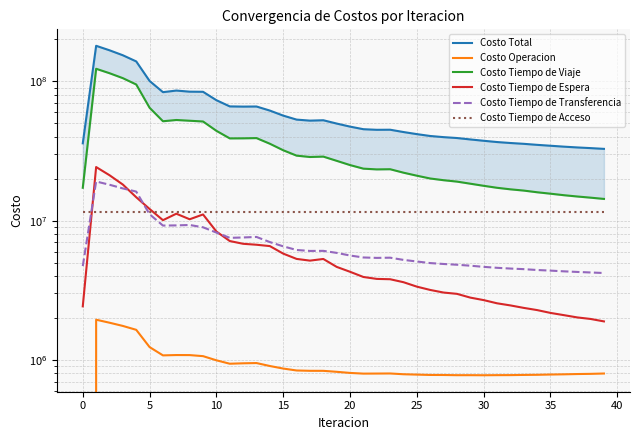

What is the label of the 25th point from the left?

24